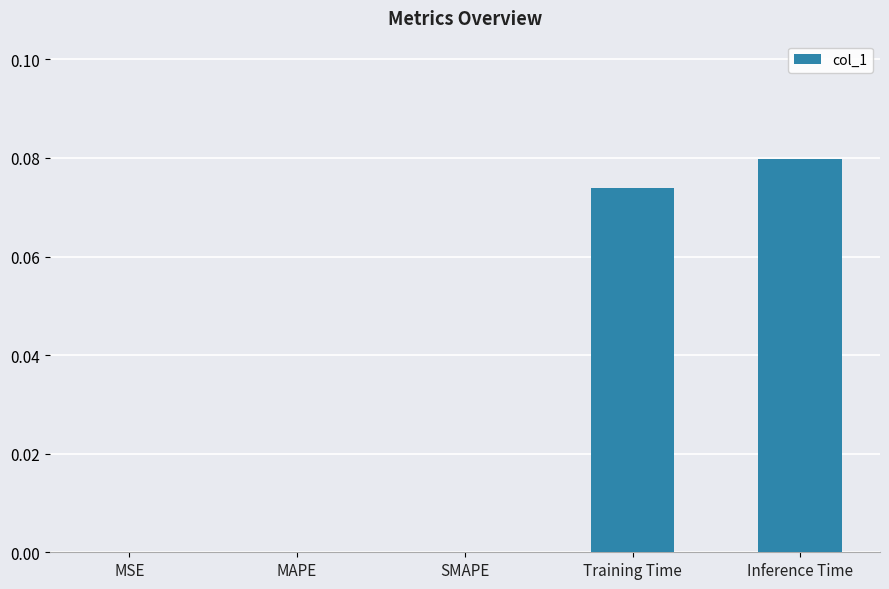

How many categories are shown in the chart?

5